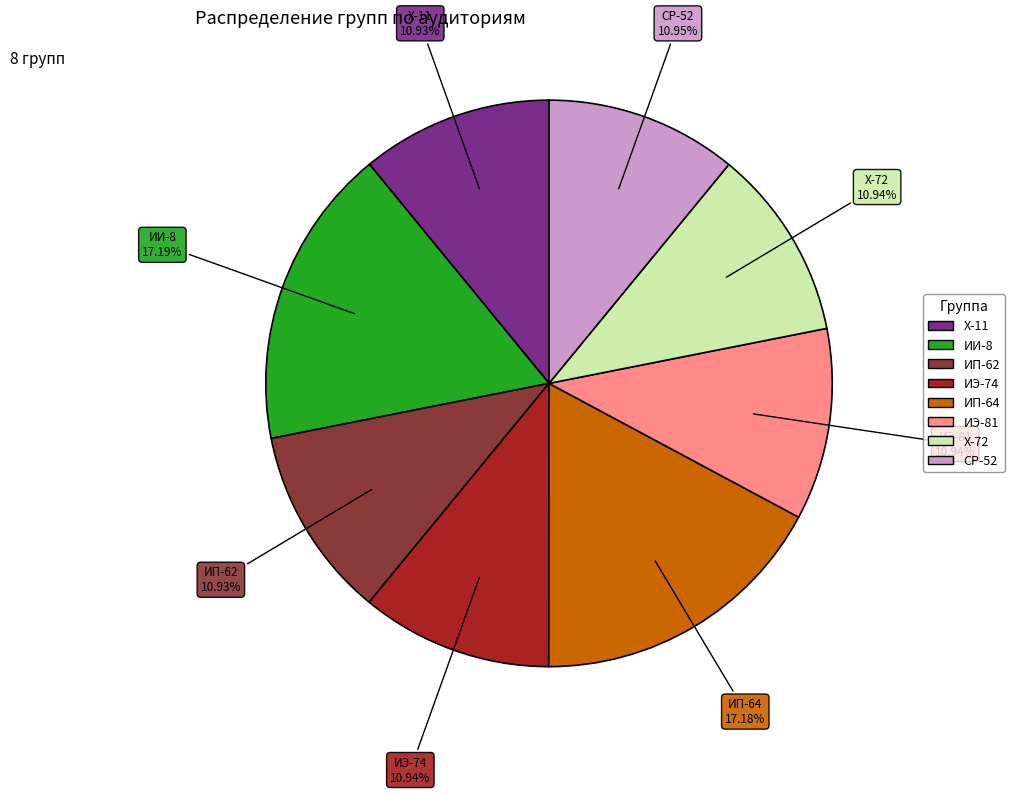

Approximately how many times larger is the value at ИЭ-74 compared to ИП-64?

0.6